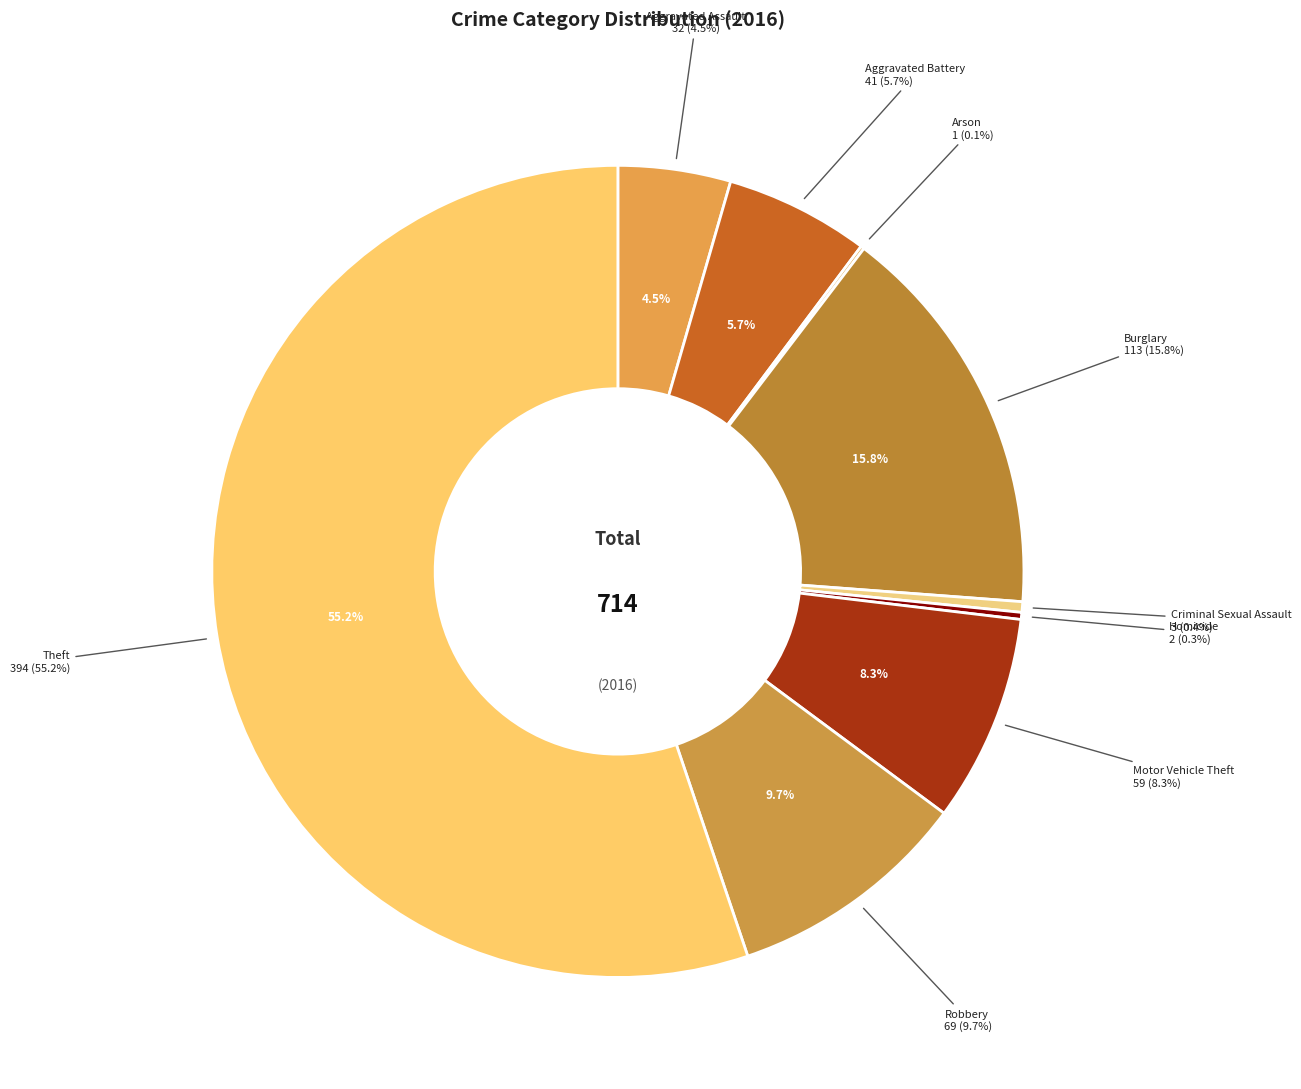

Rank the categories by value from lowest to highest.

Arson, Homicide, Criminal Sexual Assault, Aggravated Assault, Aggravated Battery, Motor Vehicle Theft, Robbery, Burglary, Theft